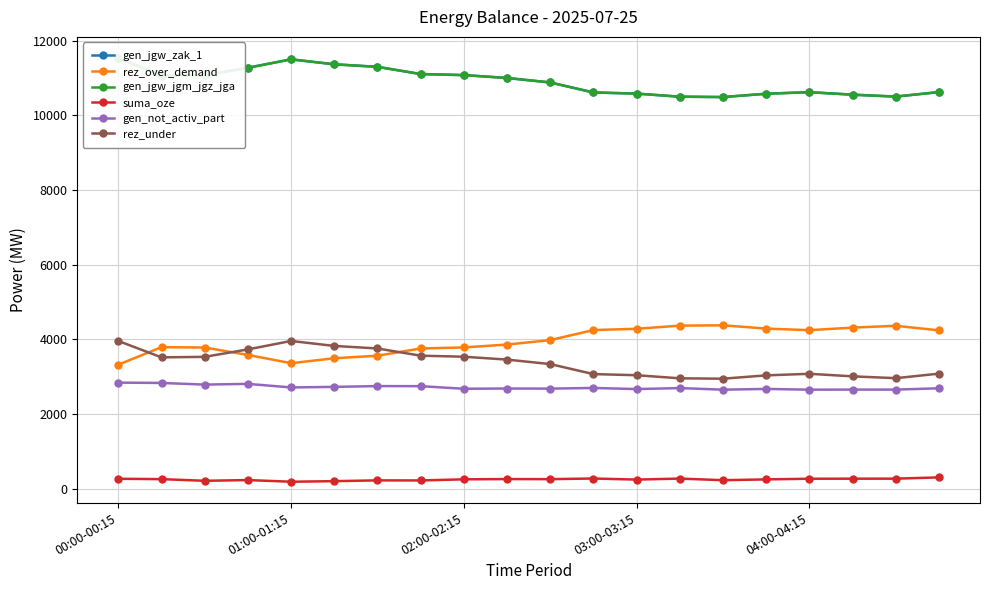

Reading left to right, transcribe all the data shown in this chart.

gen_jgw_zak_1: 11531	11062	11072	11271	11497	11364	11296	11103	11075	10998	10878	10610	10580	10497	10487	10576	10618	10551	10500	10621
rez_over_demand: 3324	3792	3782	3584	3363	3495	3563	3757	3785	3862	3981	4250	4284	4368	4377	4289	4247	4315	4364	4242
gen_jgw_jgm_jgz_jga: 11531	11062	11072	11271	11497	11364	11296	11103	11075	10998	10878	10610	10580	10497	10487	10576	10618	10551	10500	10621
suma_oze: 269	259	215	234	190	205	226	224	254	261	259	276	247	274	231	252	270	271	272	306
gen_not_activ_part: 2843	2834	2790	2809	2714	2729	2750	2748	2678	2685	2682	2700	2670	2697	2654	2674	2654	2656	2656	2691
rez_under: 3958	3519	3533	3732	3958	3825	3757	3564	3536	3459	3339	3071	3041	2958	2948	3037	3079	3011	2962	3083